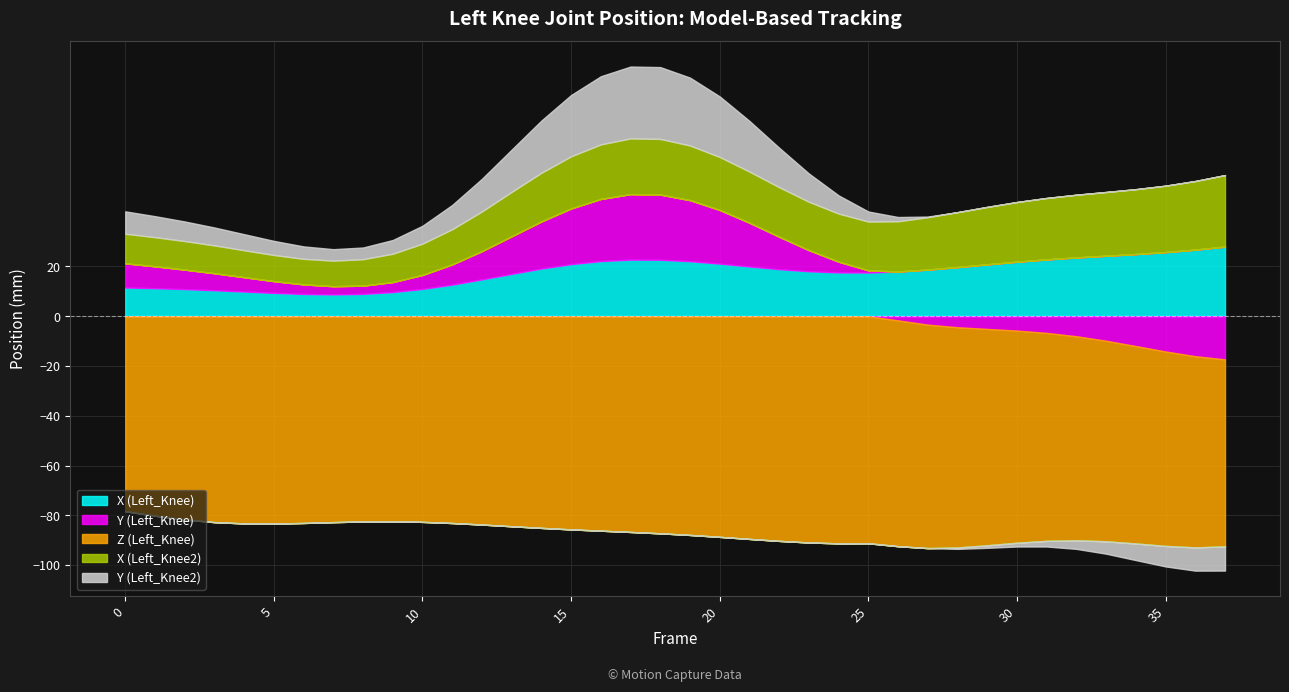

How many data points does each series have?

38